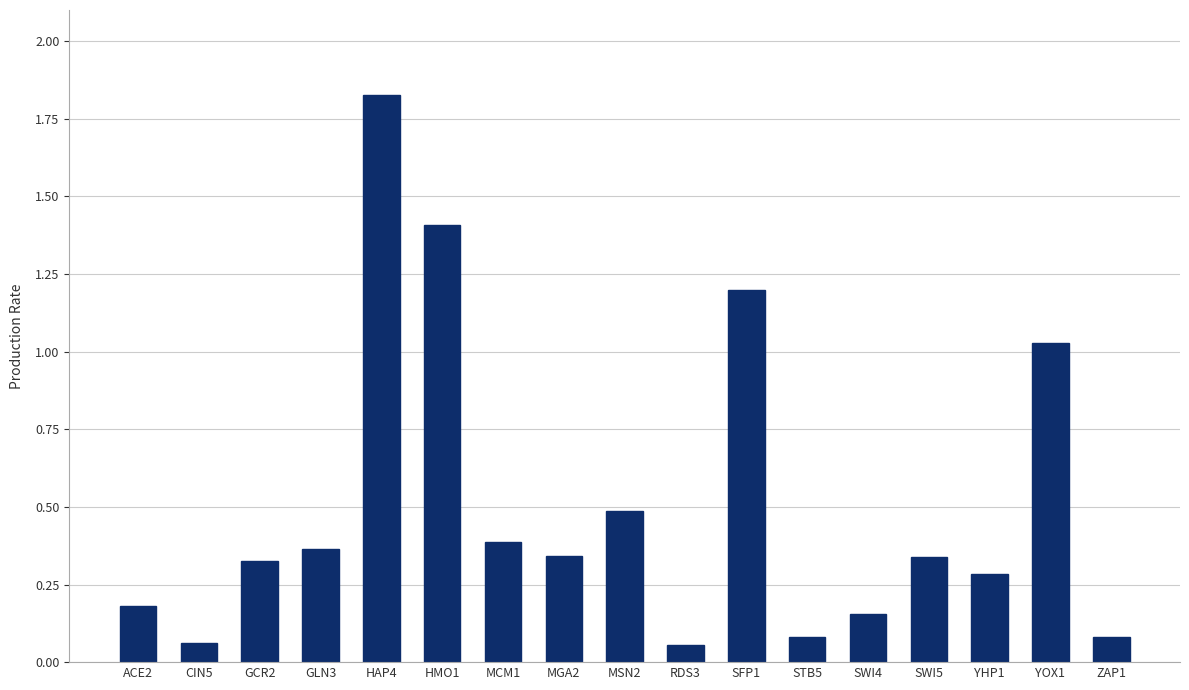

What is the difference between the second highest and second lowest values?

1.3